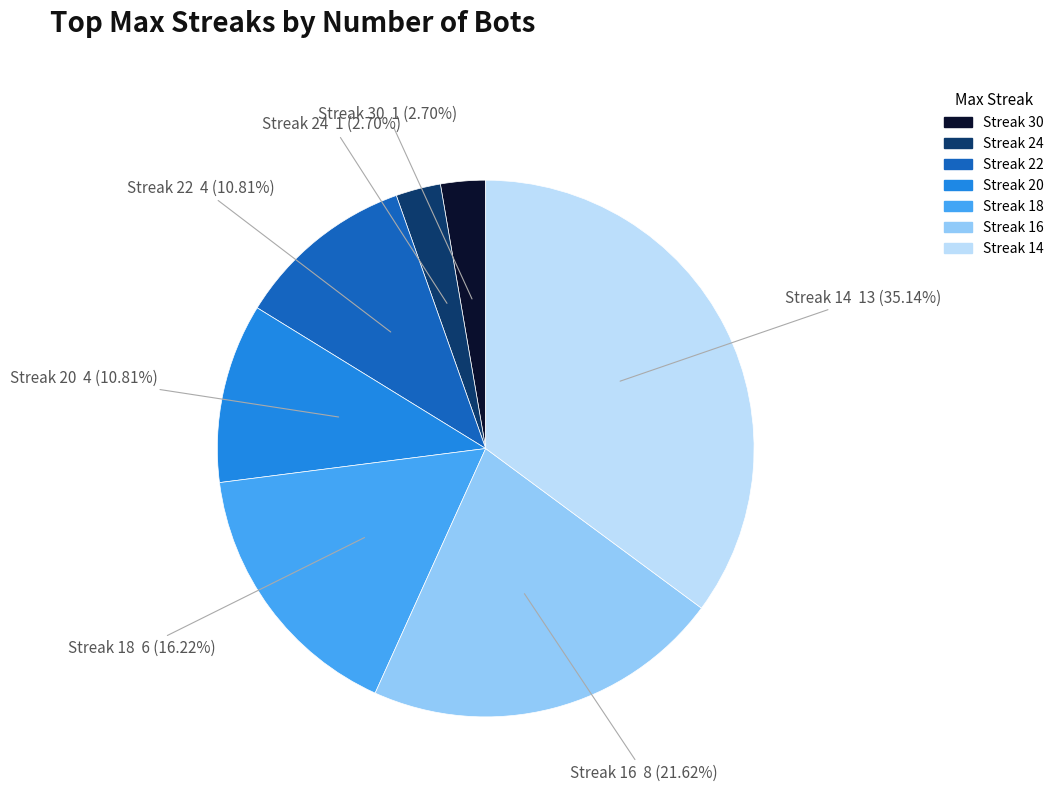

Which has a higher value, Streak 18 or Streak 22?

Streak 18